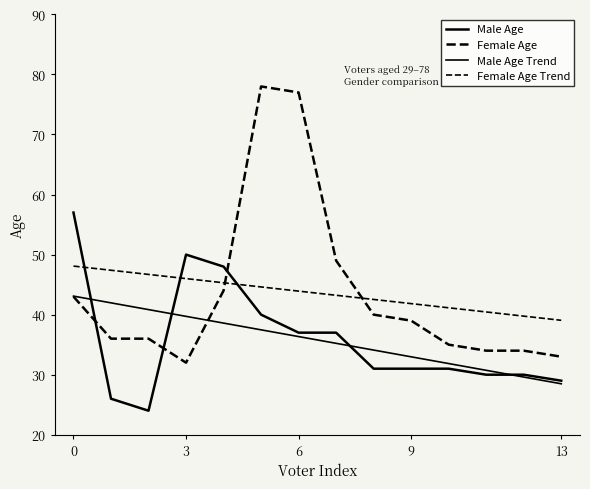

Does the chart have visible grid lines?

No